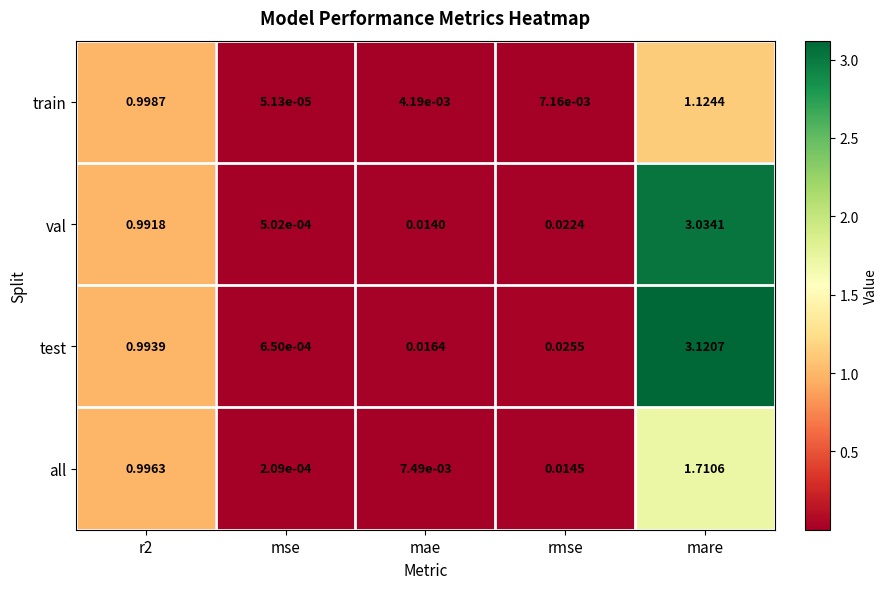

Which series has the widest spread of values?

test